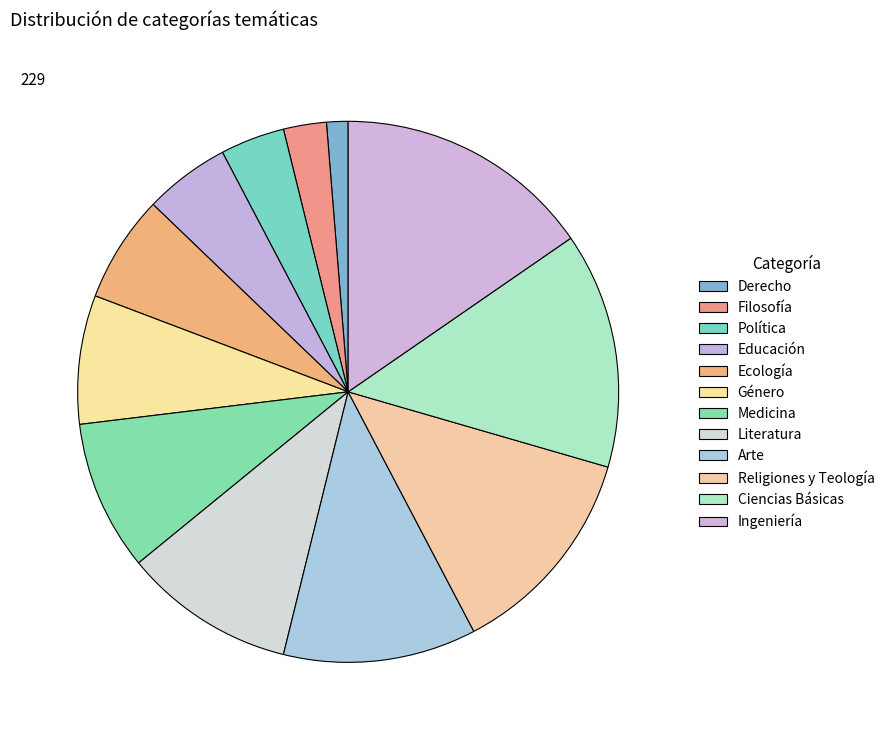

Count the number of slices in the pie.

12